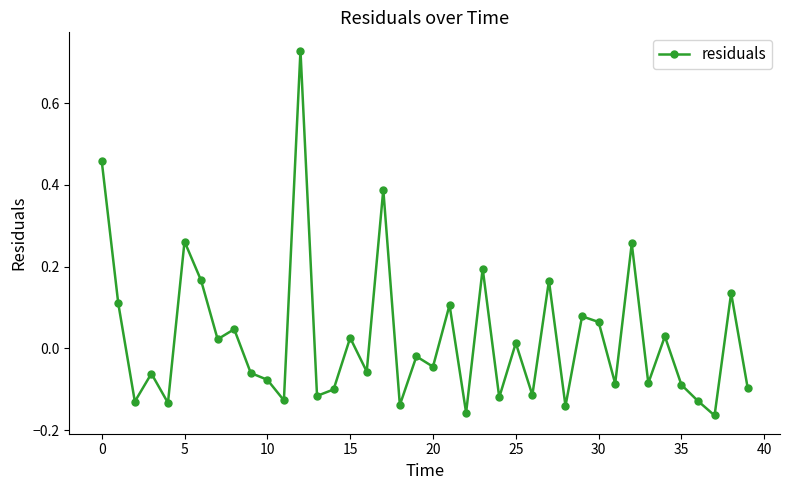

What is the difference between the maximum and minimum values?

0.9